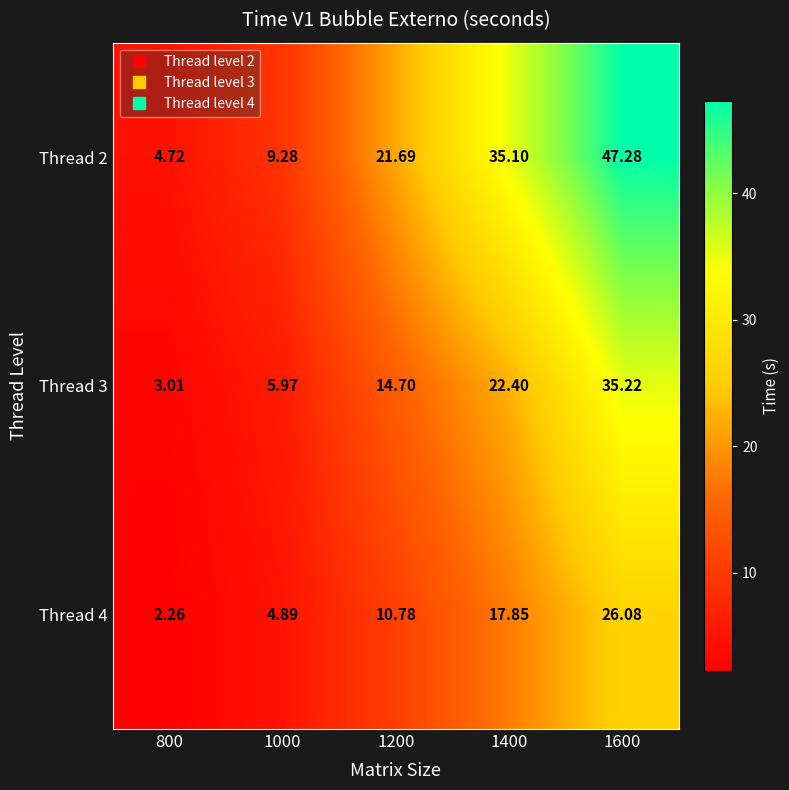

List the series in order of their peak value, highest first.

Thread 2, Thread 3, Thread 4